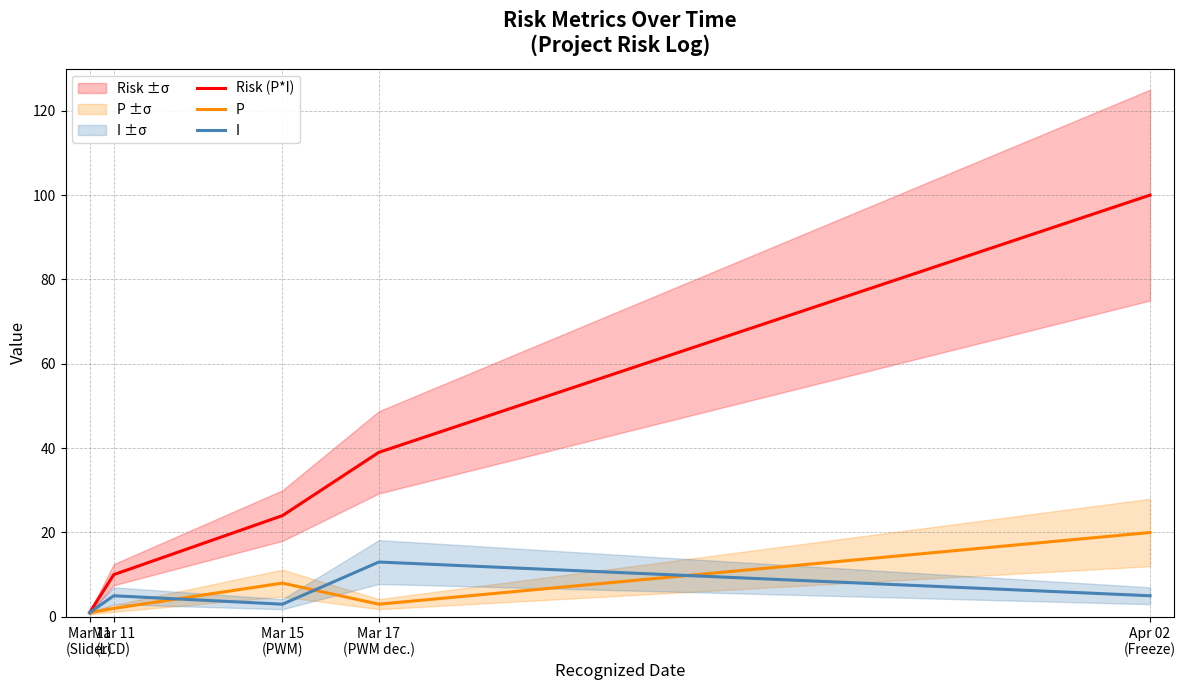

How many data points in Risk (P*I) are above 24?

2